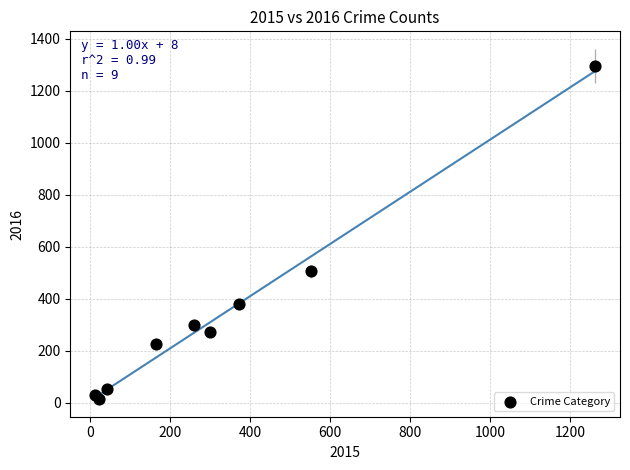

What Y value in the scatter plot is closest to 655?

505